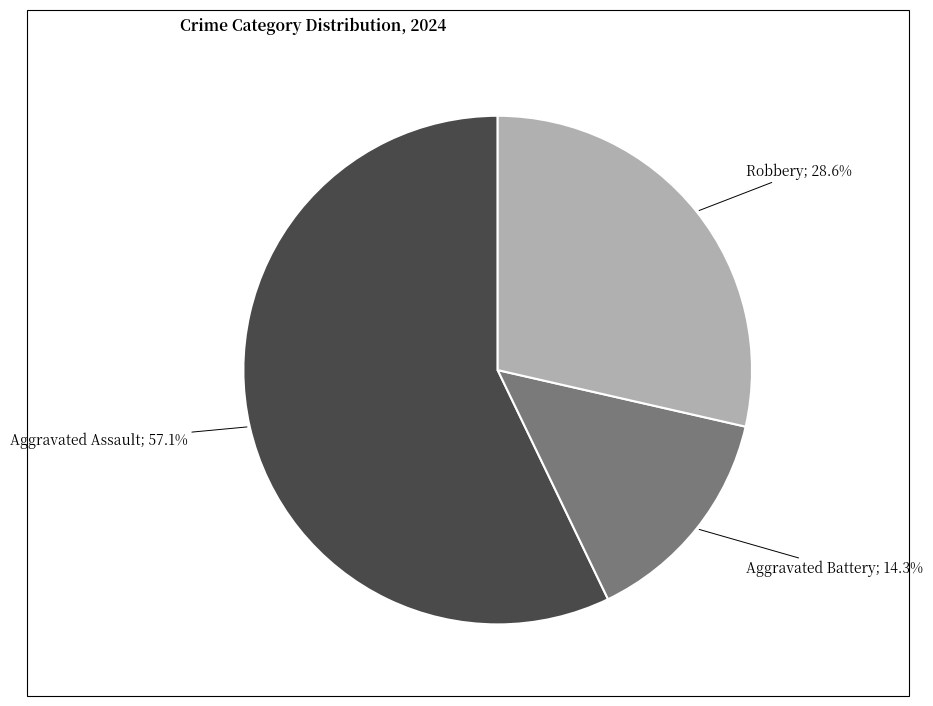

Is there any slice that represents more than half of the pie?

Yes